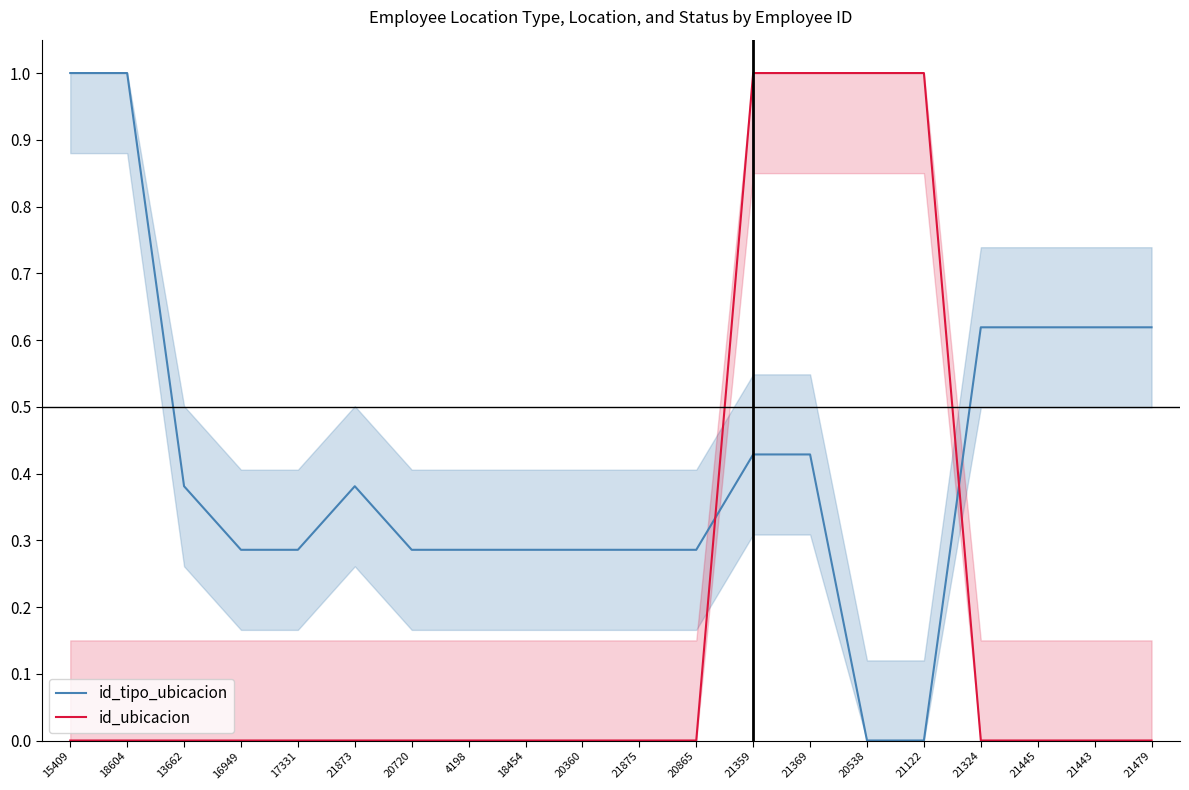

Count the id_tipo_ubicacion values in the range 0 to 1.

20